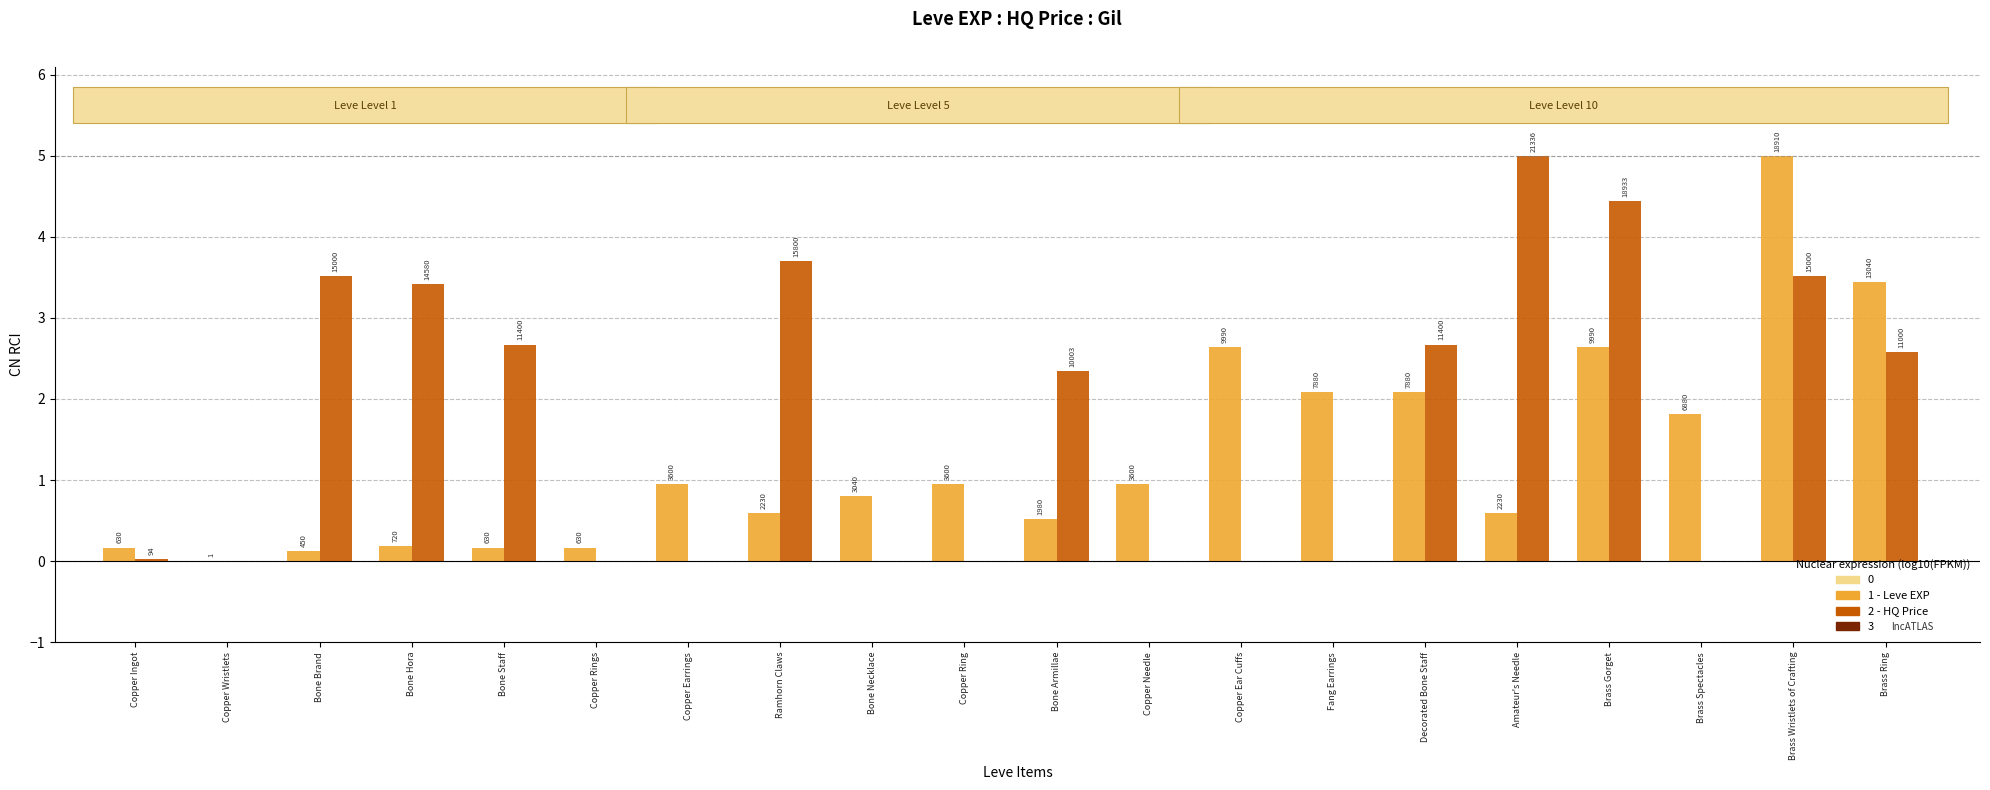

The value of Leve EXP (norm) at Bone Hora is 0.2. True or false?

True